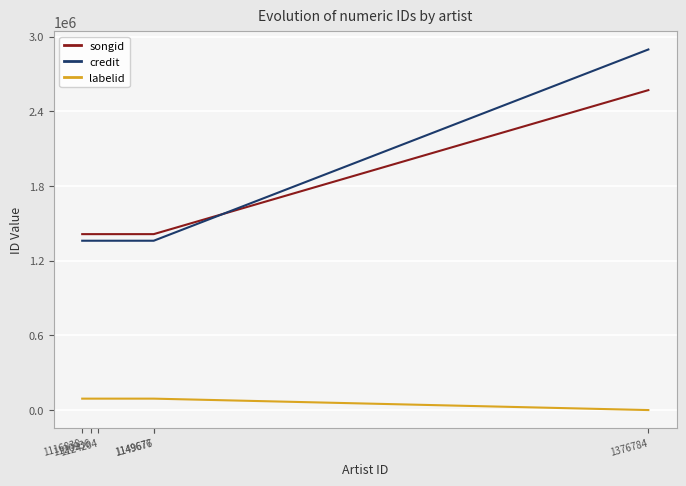

Which series has the widest spread of values?

credit